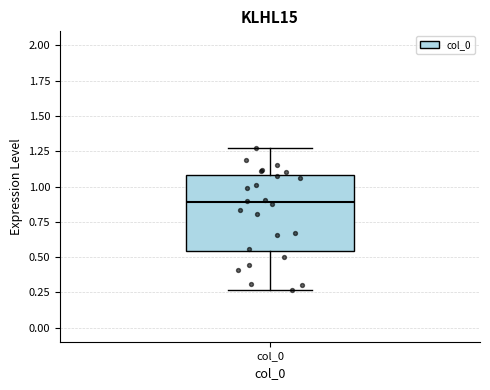

Where does the lower whisker of the box for col_0 end on the y-axis? The values are not printed on the chart, so give them approximately, as read against the axis.

0.25